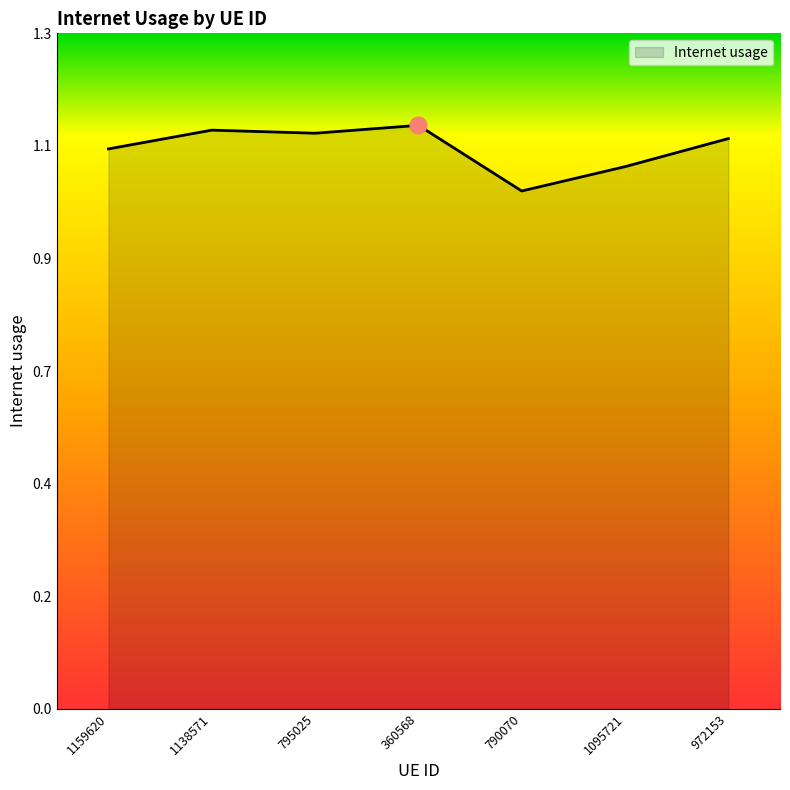

Does the chart have visible grid lines?

No